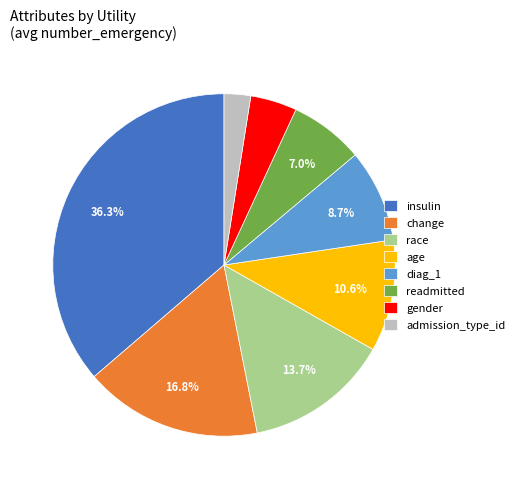

Does any single category account for the majority?

No